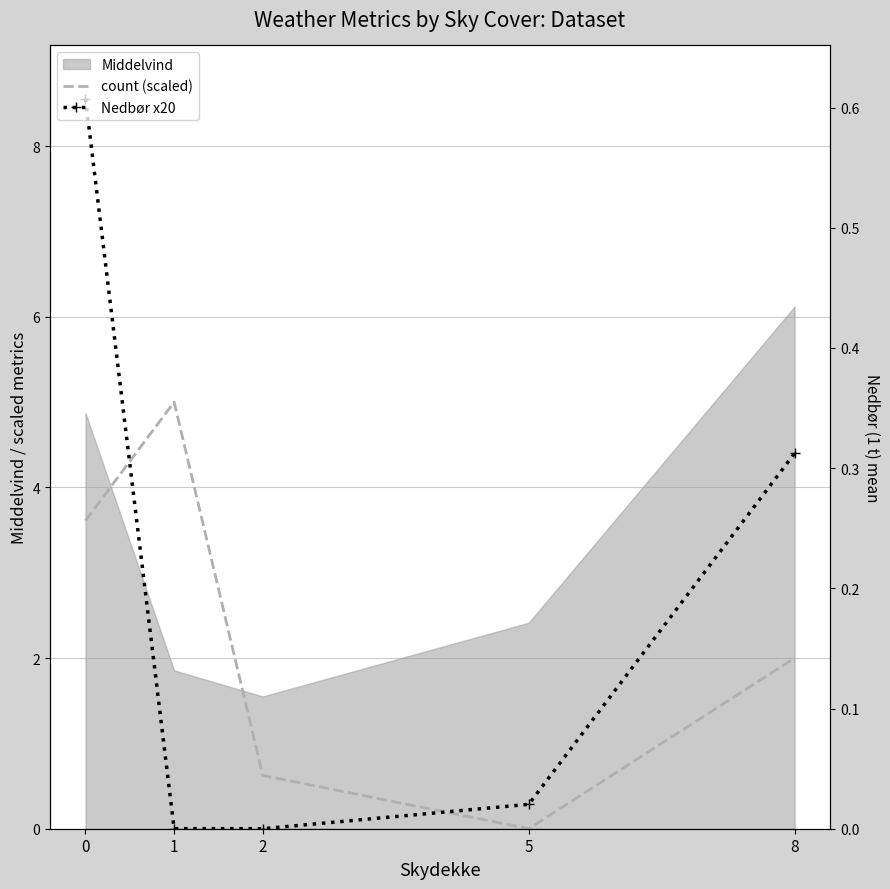

Which series has the largest total across all categories?

Nedbør x20